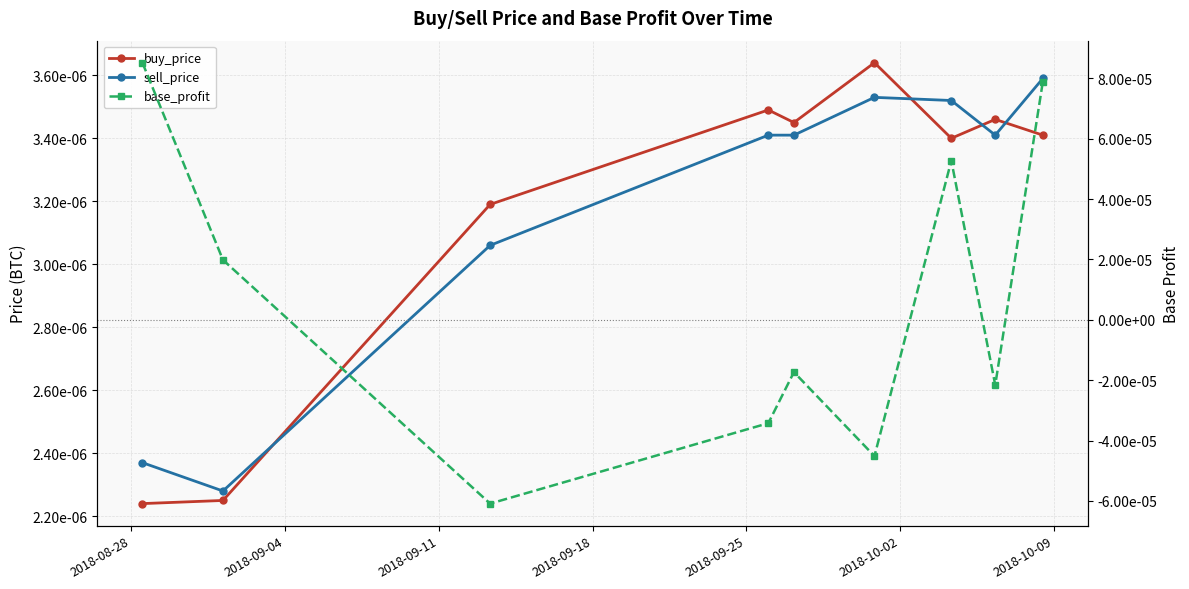

How many intersections are there between buy_price and sell_price?

4